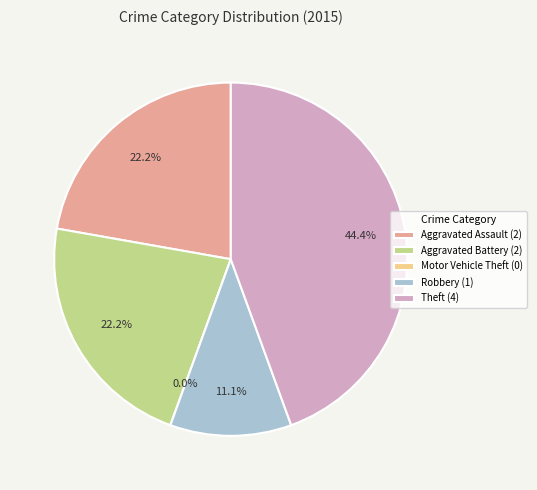

Count the number of slices in the pie.

5